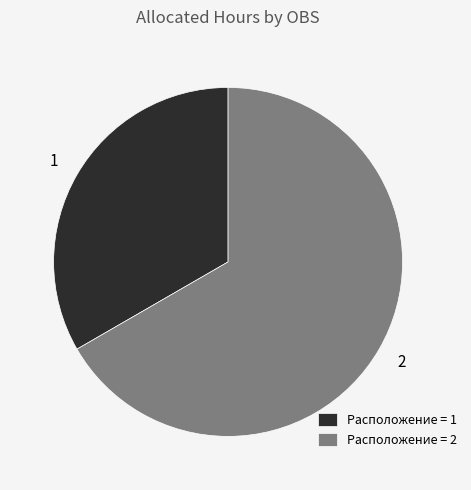

Which slice represents more than half of the pie?

Расположение = 2